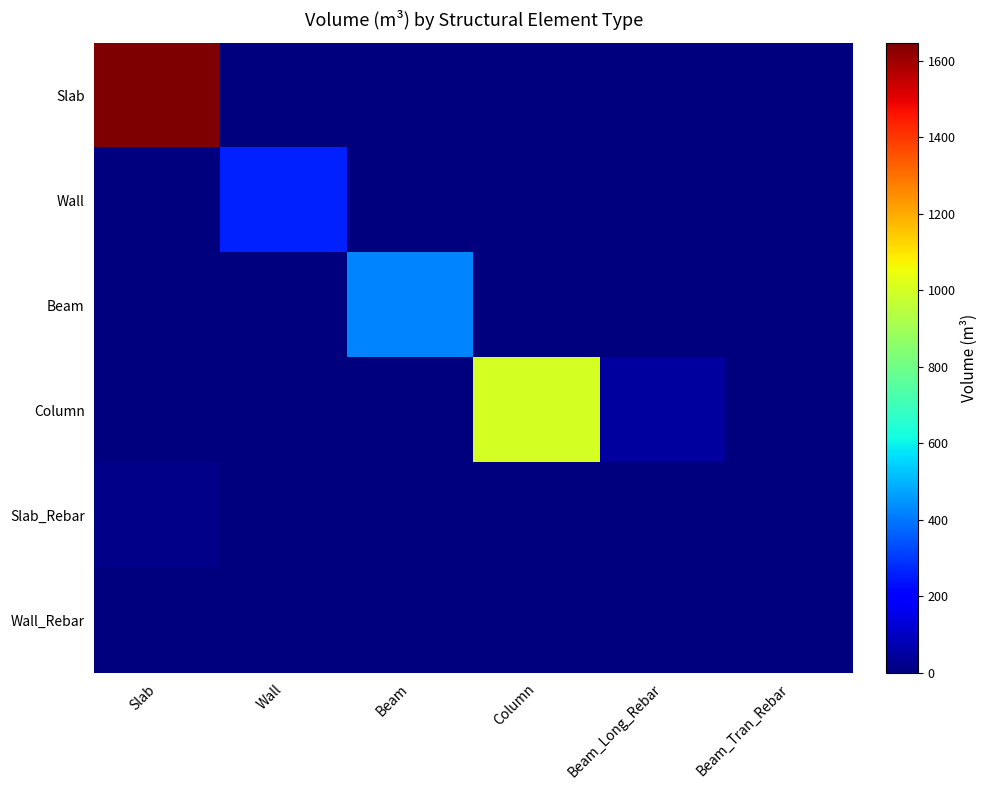

Which series has the largest total across all categories?

Slab